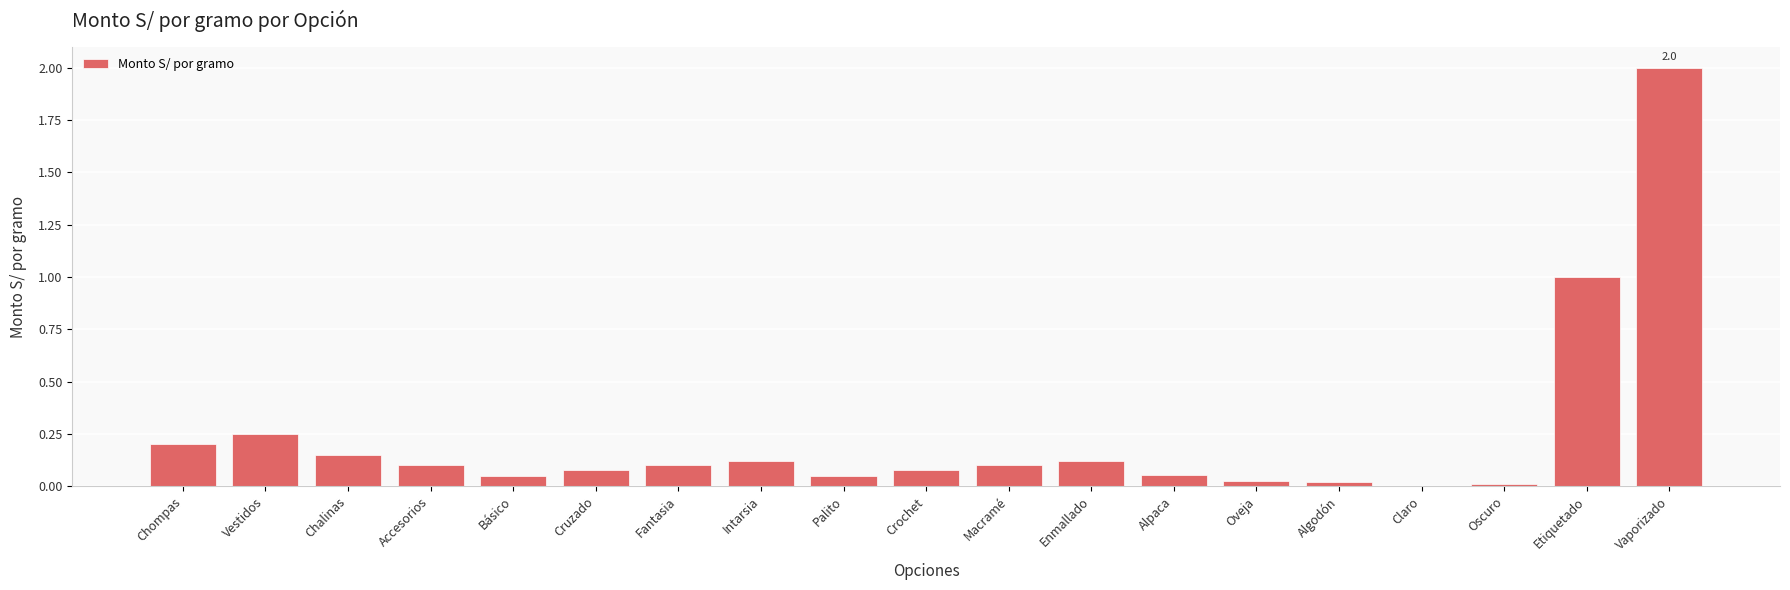

Between Oveja and Fantasia, which is larger?

Fantasia